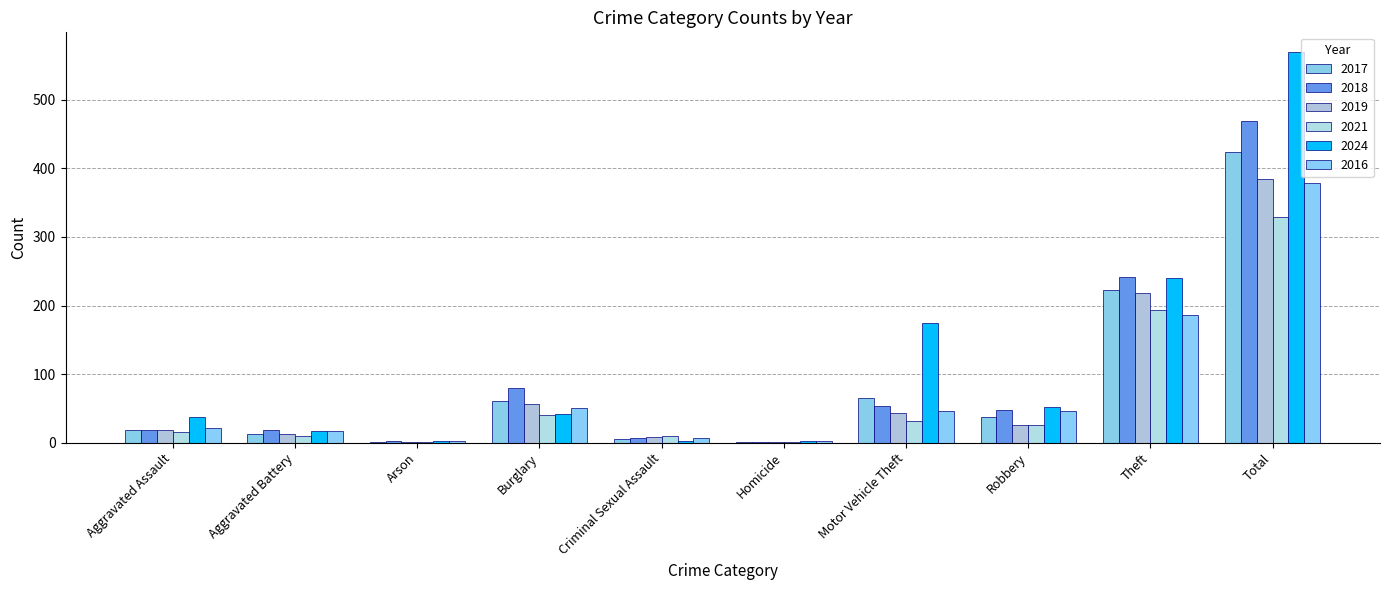

Count the number of categories in the chart.

10